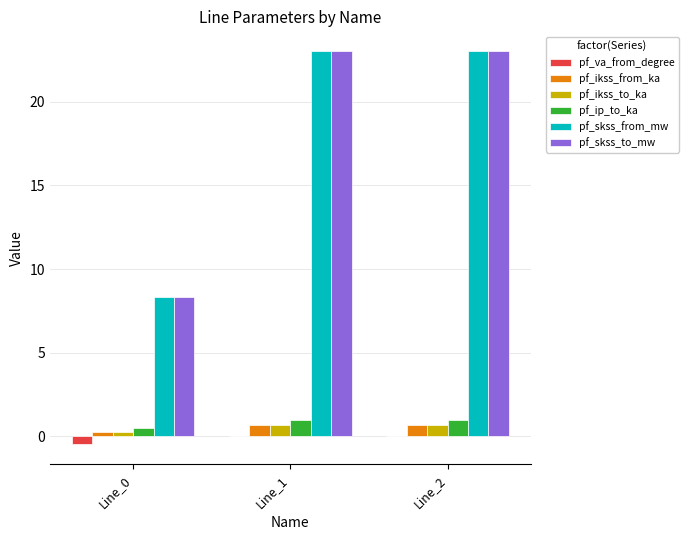

What is the maximum value for pf_skss_to_mw?

23.0